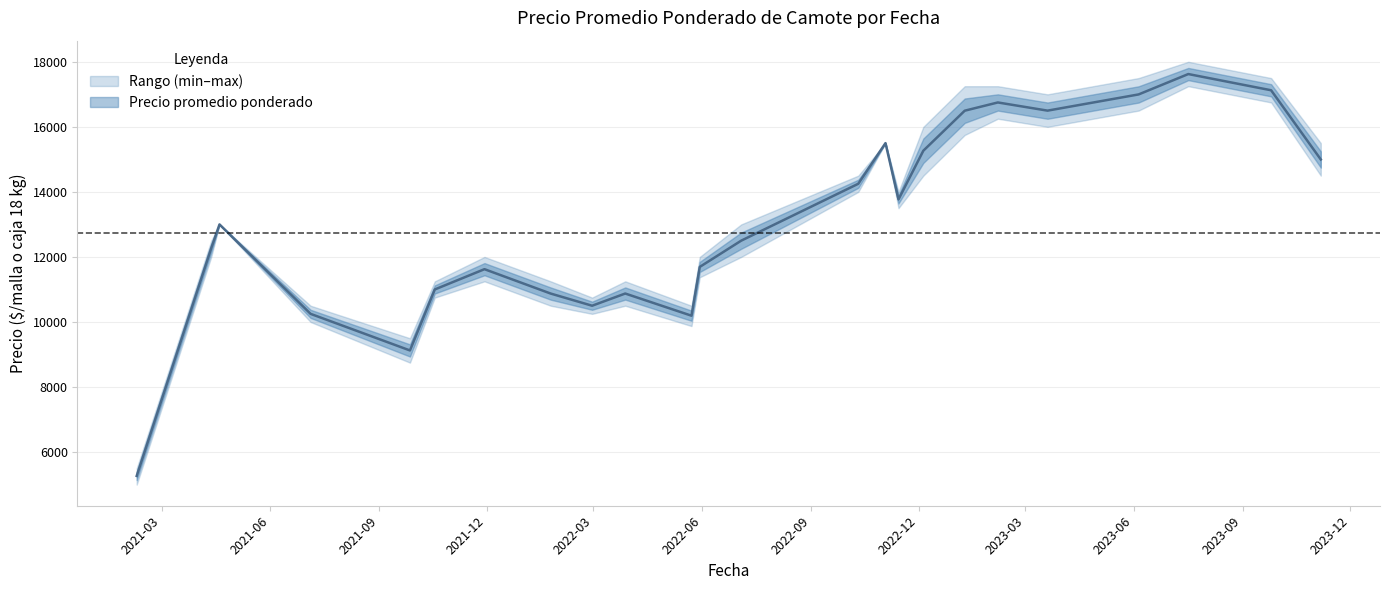

How many series are shown in this chart?

3